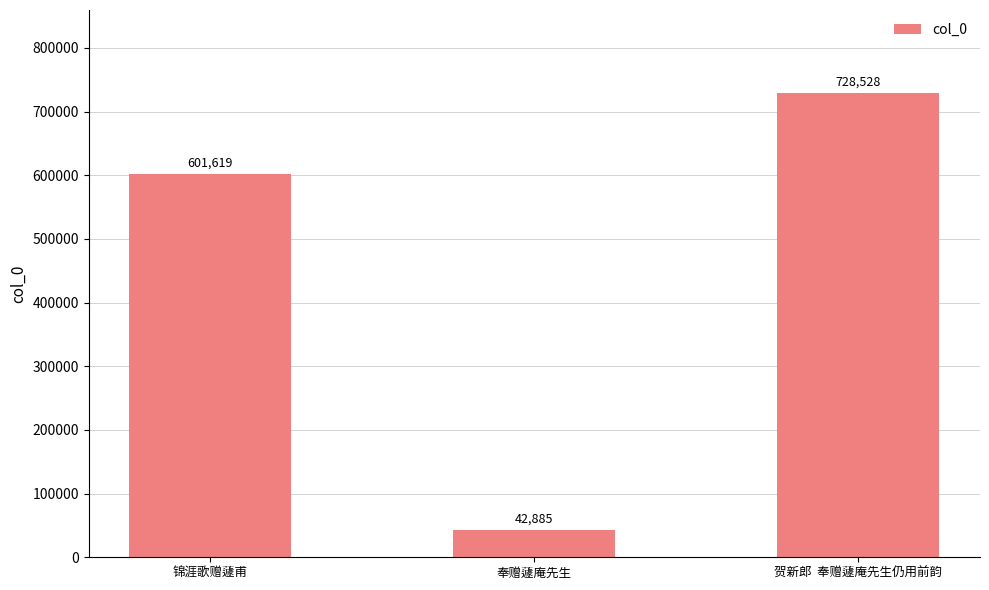

What is the difference between the second highest and minimum values?

558734